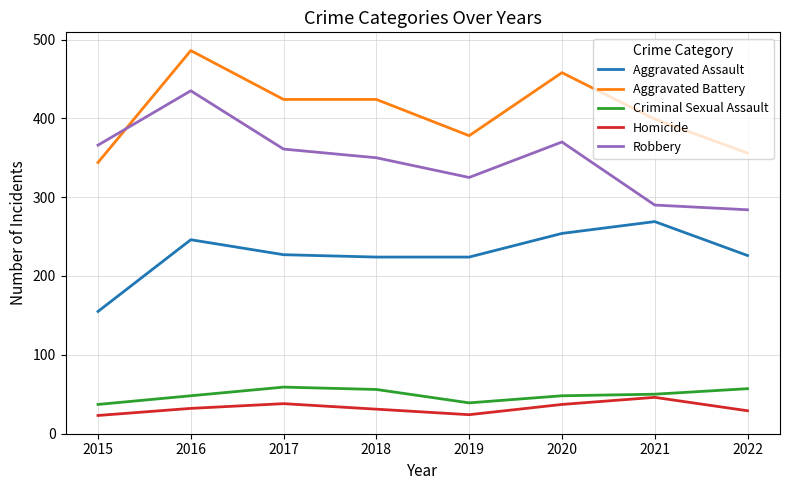

What is the total value across all series at 2020?

1167